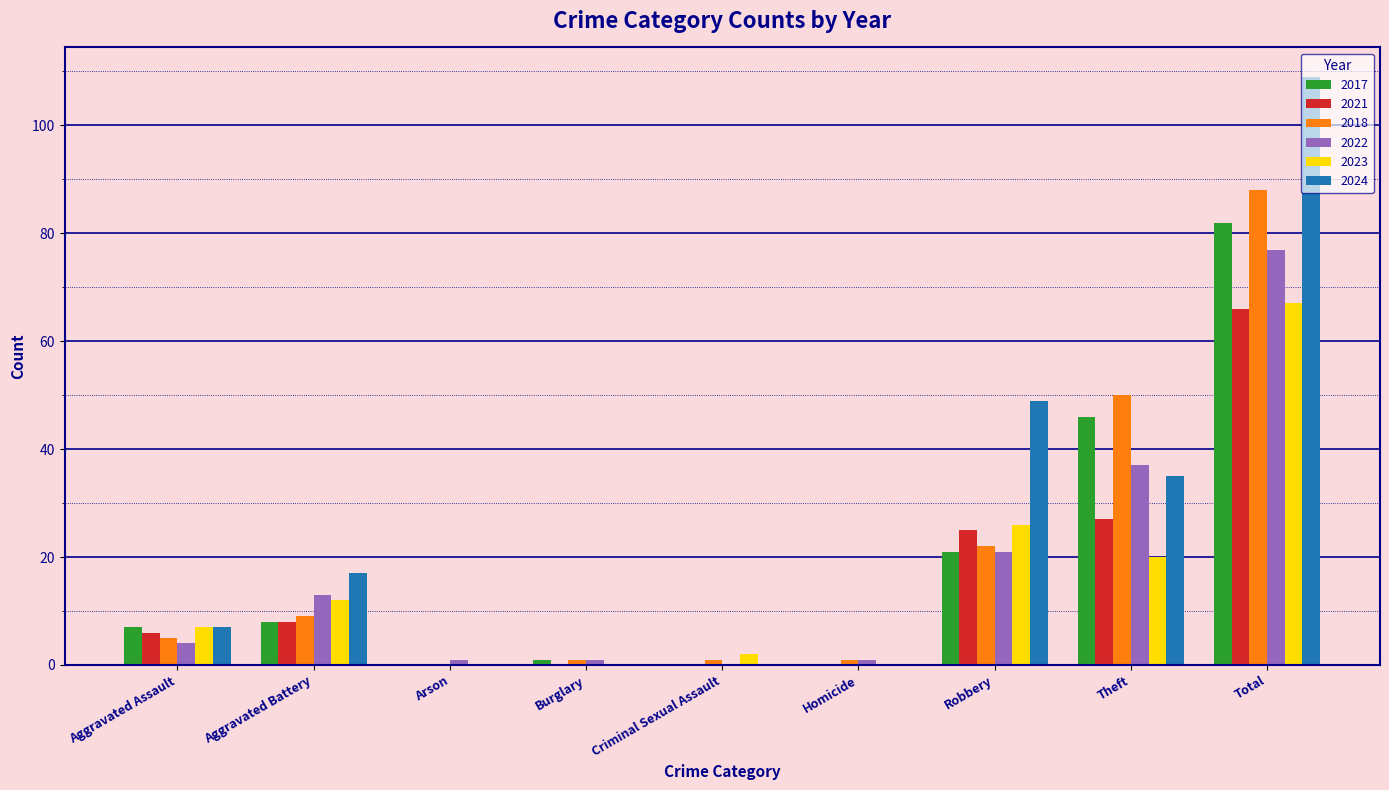

What is the greatest value displayed?

109